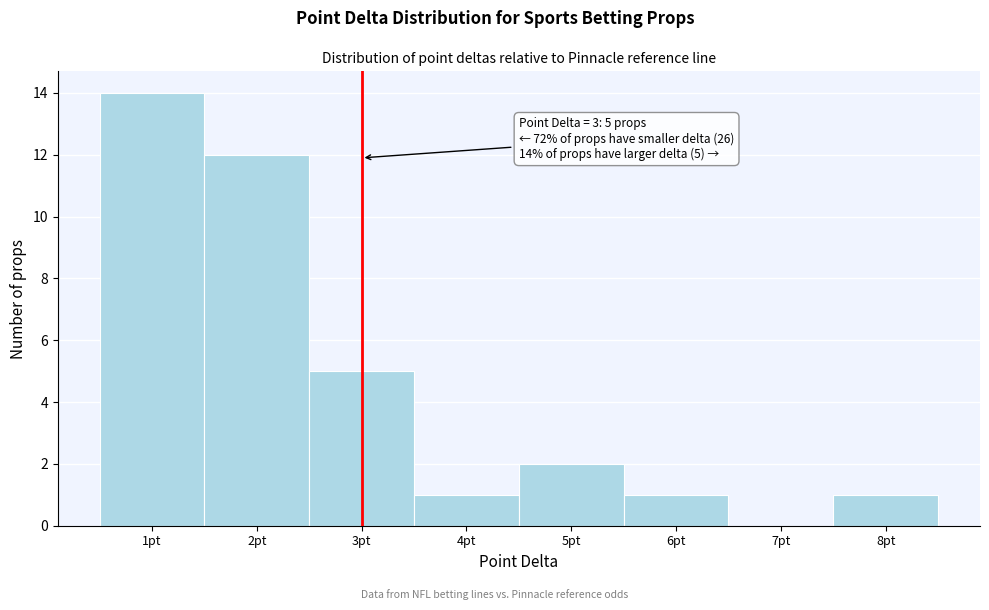

Which range on the x-axis has the tallest bar?

0.5 to 1.5